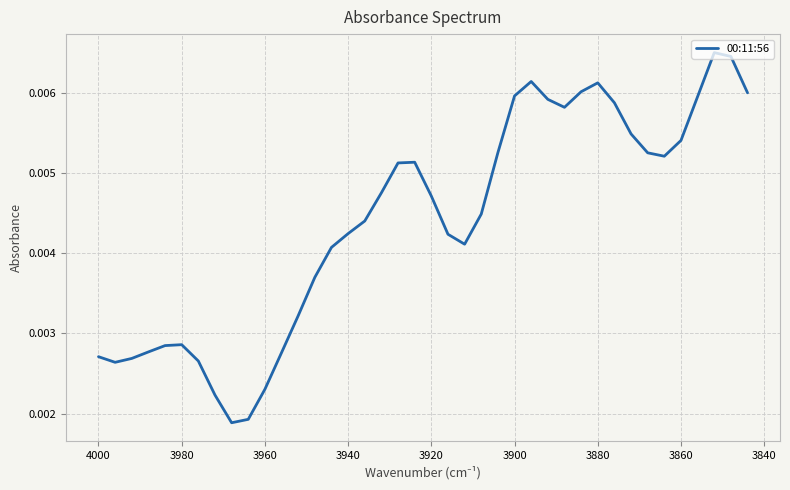

What position from the right is 3980?

32